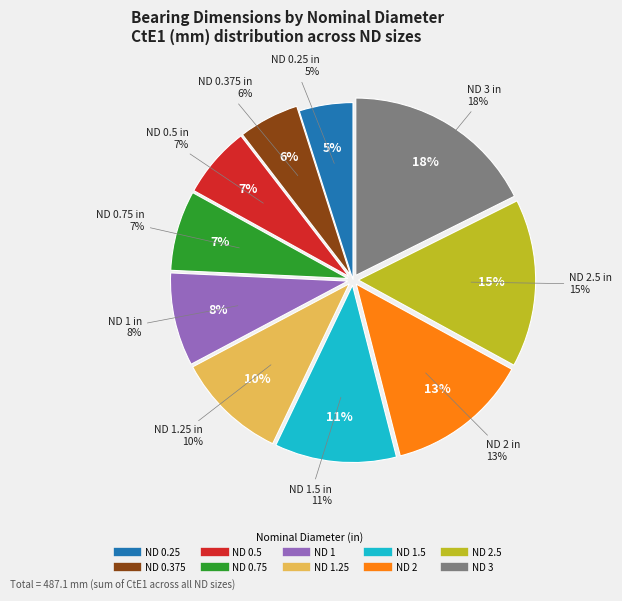

Between 3 and 1, which is larger?

3